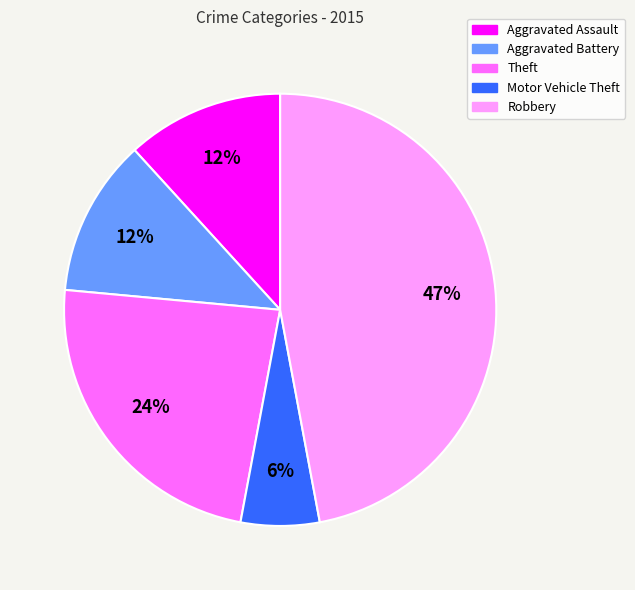

To the nearest percent, what portion does Robbery represent?

47%